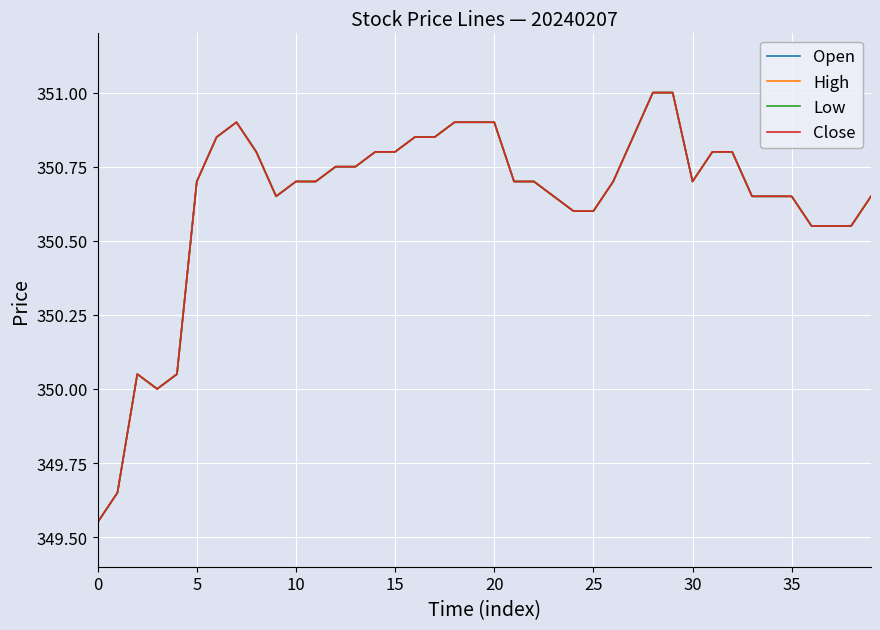

Reading right to left, what are all the values shown in this chart?

Open: 350.6	350.6	350.6	350.6	350.6	350.6	350.6	350.8	350.8	350.7	351.0	351.0	350.9	350.7	350.6	350.6	350.6	350.7	350.7	350.9	350.9	350.9	350.9	350.9	350.8	350.8	350.8	350.8	350.7	350.7	350.6	350.8	350.9	350.9	350.7	350.1	350.0	350.1	349.6	349.6
High: 350.6	350.6	350.6	350.6	350.6	350.6	350.6	350.8	350.8	350.7	351.0	351.0	350.9	350.7	350.6	350.6	350.6	350.7	350.7	350.9	350.9	350.9	350.9	350.9	350.8	350.8	350.8	350.8	350.7	350.7	350.6	350.8	350.9	350.9	350.7	350.1	350.0	350.1	349.6	349.6
Low: 350.6	350.6	350.6	350.6	350.6	350.6	350.6	350.8	350.8	350.7	351.0	351.0	350.9	350.7	350.6	350.6	350.6	350.7	350.7	350.9	350.9	350.9	350.9	350.9	350.8	350.8	350.8	350.8	350.7	350.7	350.6	350.8	350.9	350.9	350.7	350.1	350.0	350.1	349.6	349.6
Close: 350.6	350.6	350.6	350.6	350.6	350.6	350.6	350.8	350.8	350.7	351.0	351.0	350.9	350.7	350.6	350.6	350.6	350.7	350.7	350.9	350.9	350.9	350.9	350.9	350.8	350.8	350.8	350.8	350.7	350.7	350.6	350.8	350.9	350.9	350.7	350.1	350.0	350.1	349.6	349.6